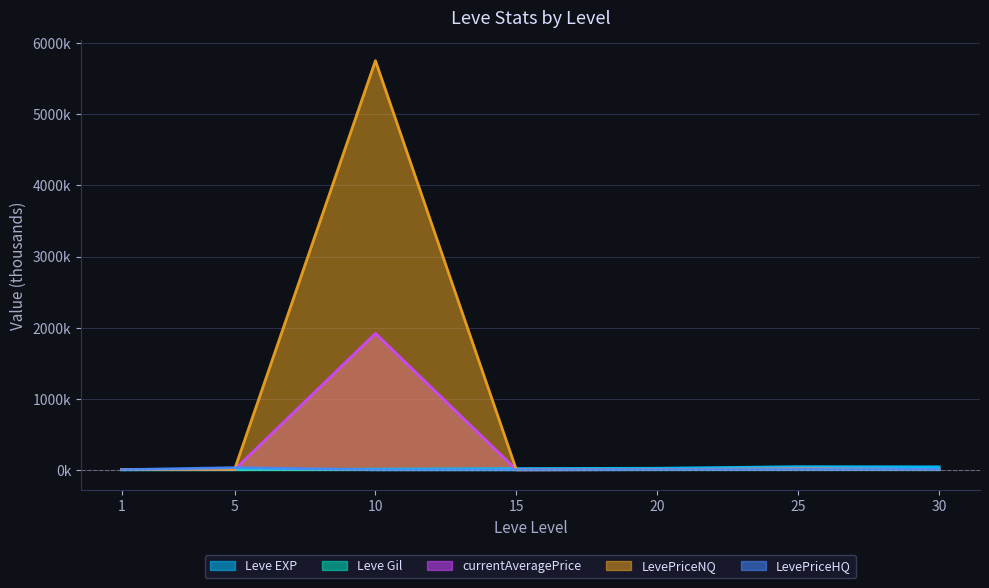

The Leve Gil series shows 0.8 at 20. True or false?

False